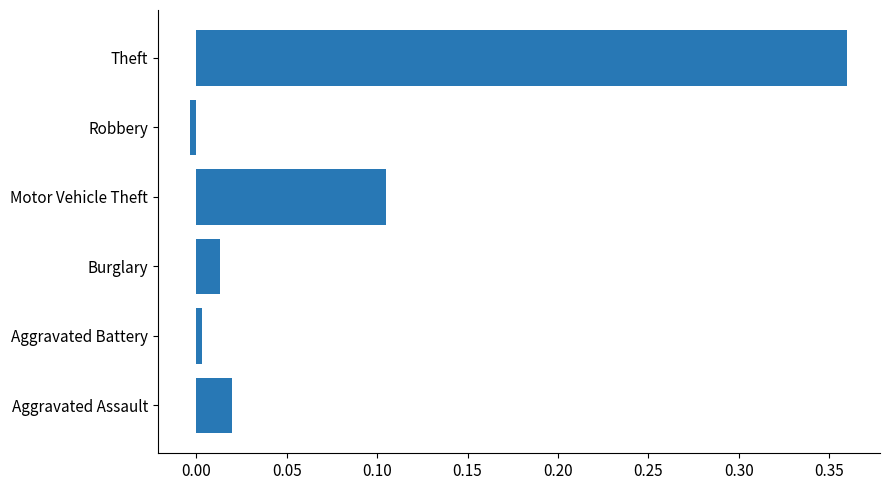

What is the change in value from Motor Vehicle Theft to Theft?

+0.3